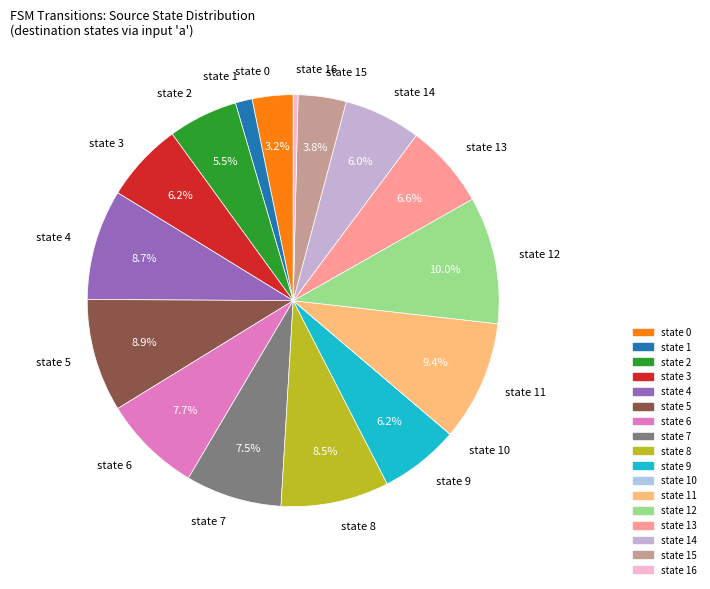

Combined, do state 4 and state 7 account for over 50%?

No